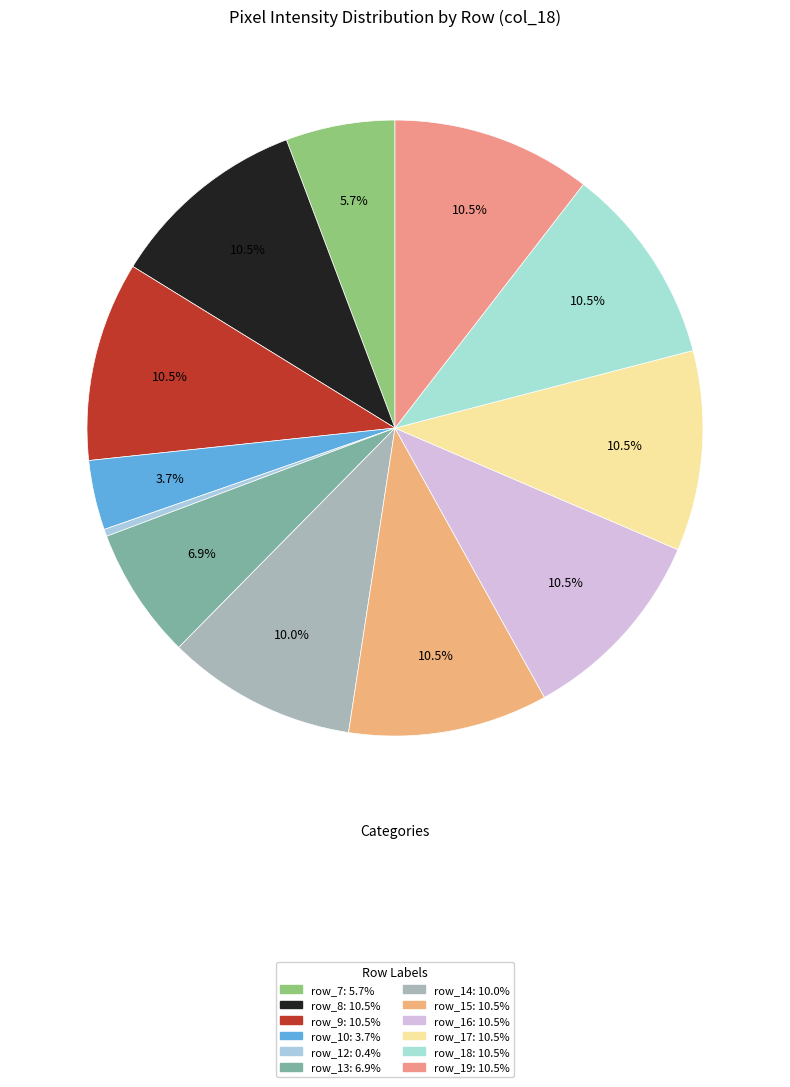

How many segments does this pie chart have?

12